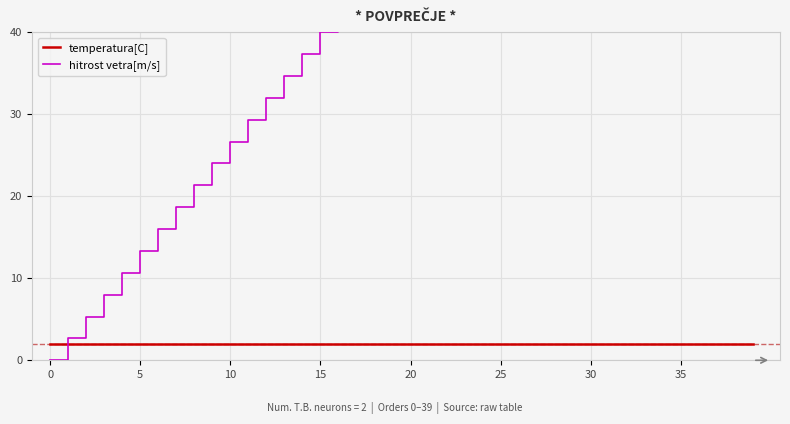

What are all the series names shown in the legend?

temperatura[C], hitrost vetra[m/s]